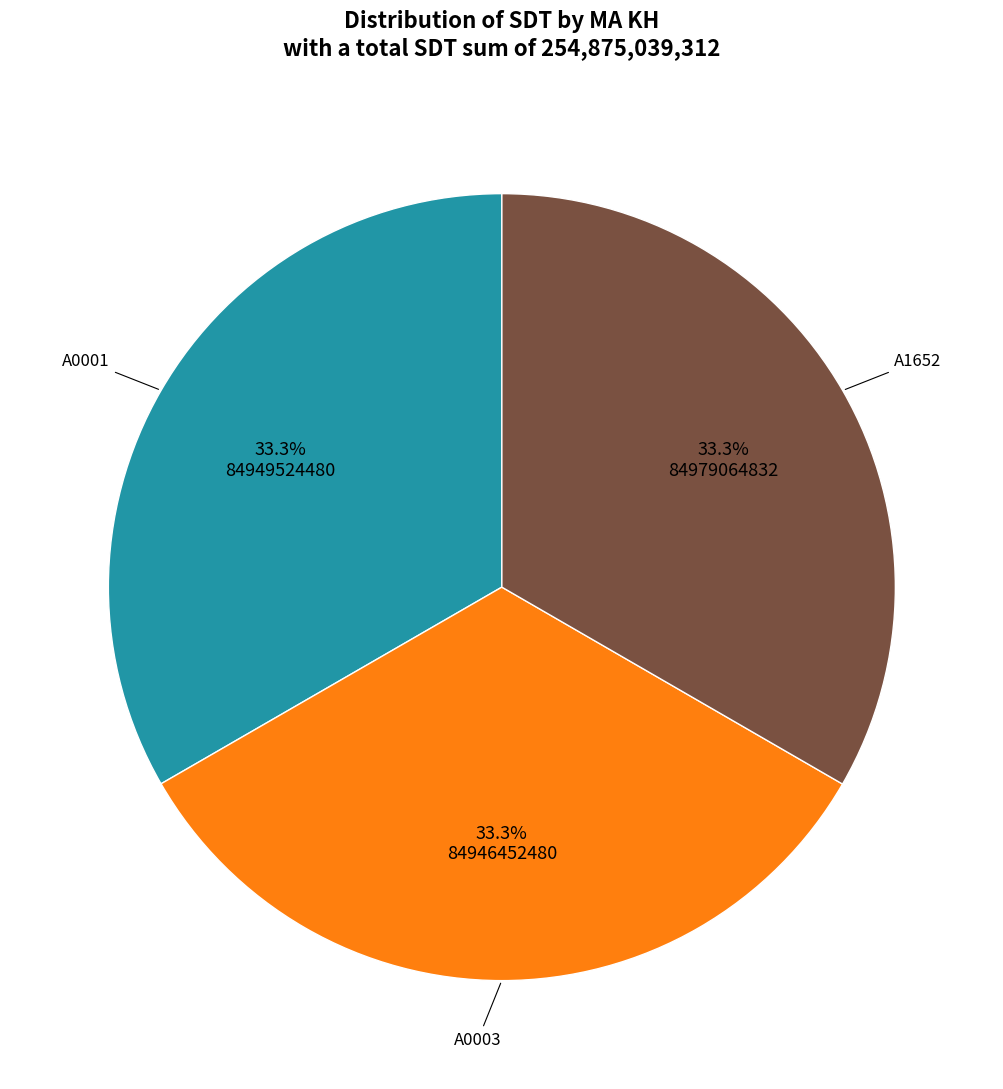

Is there any slice that represents more than half of the pie?

No